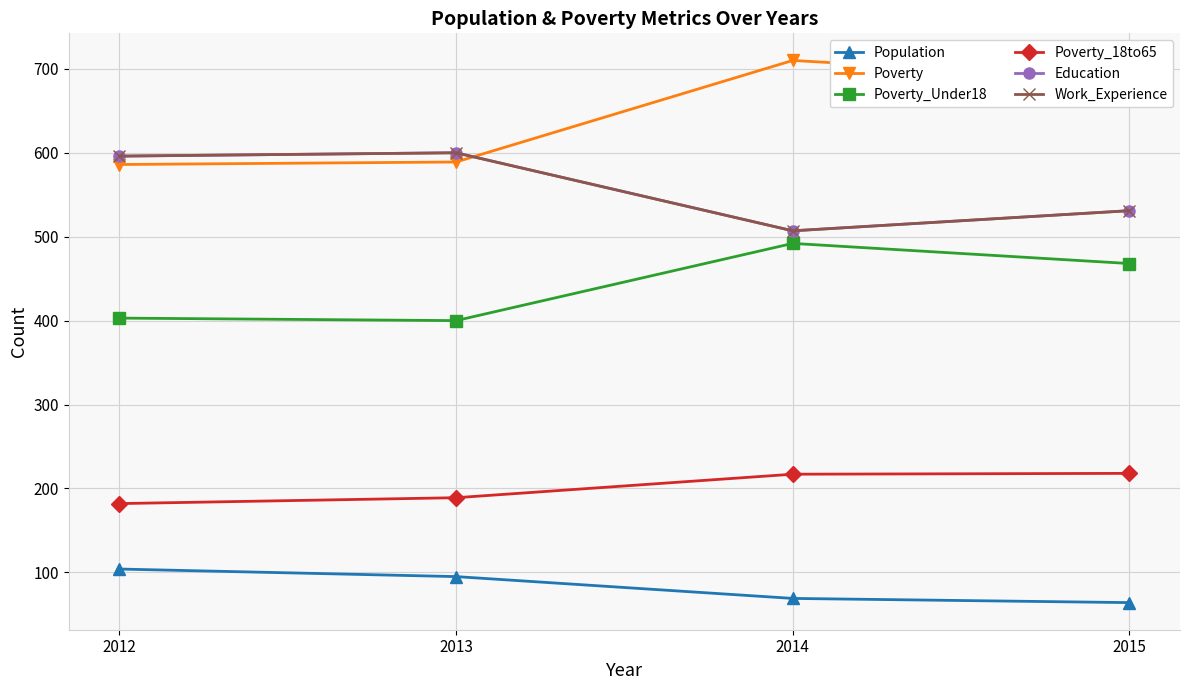

Does the chart have visible grid lines?

Yes